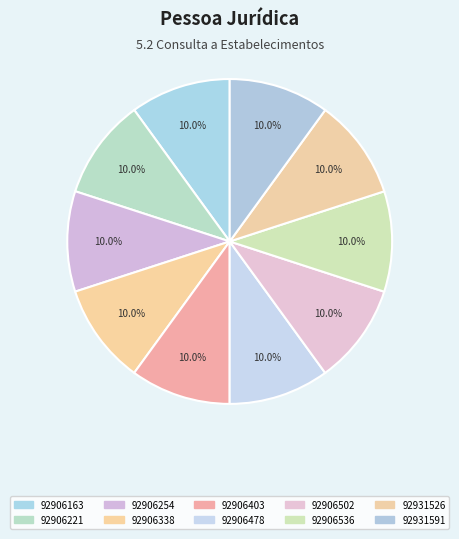

To the nearest percent, what percentage of the pie is 92906536?

10%